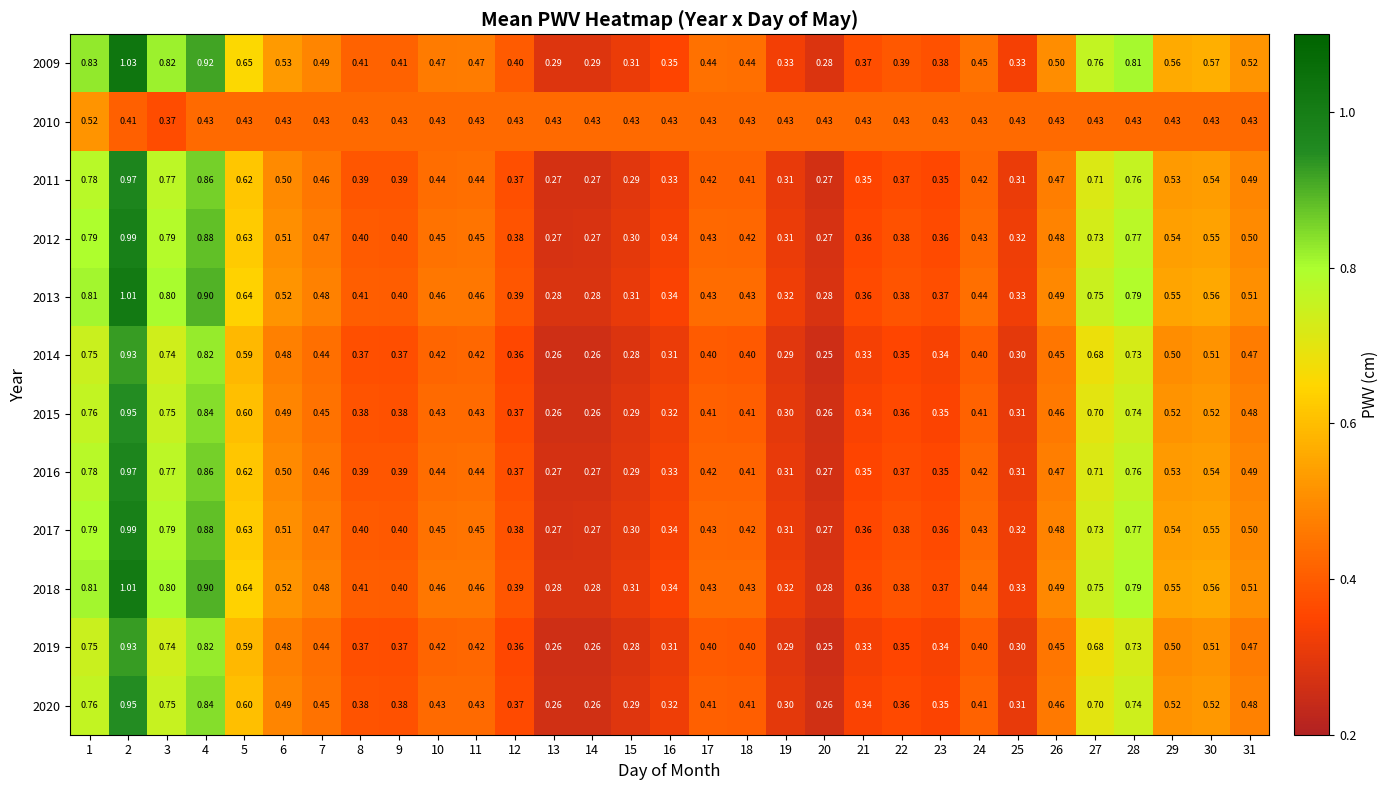

Is the value of 2019 at 11 greater than the value of 2013 at 9?

Yes